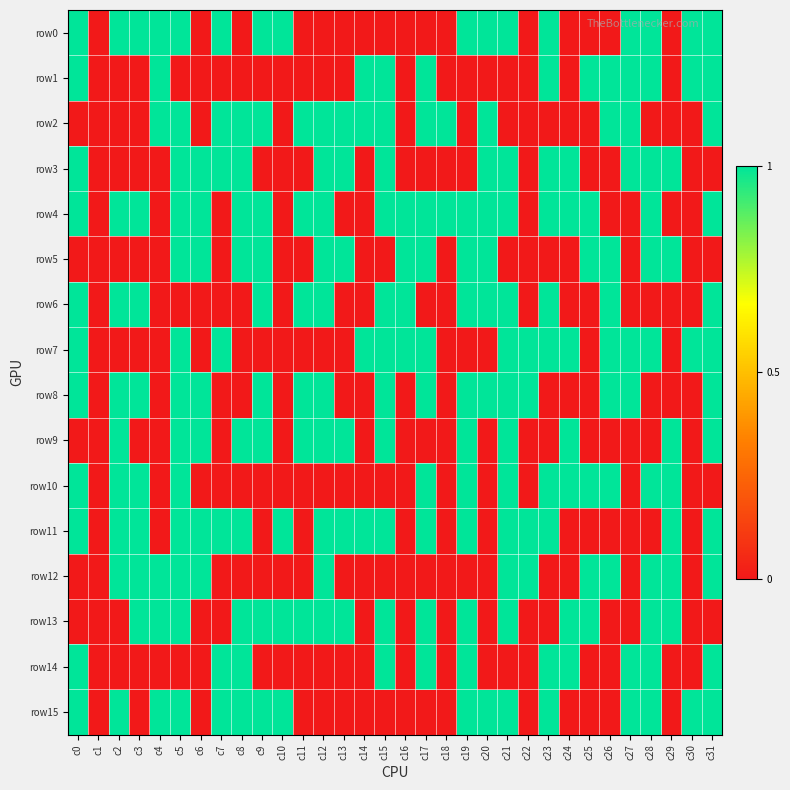

Reading left to right, list all the values displayed in this chart.

row0: c0=1	c1=0	c2=1	c3=1	c4=1	c5=1	c6=0	c7=1	c8=0	c9=1	c10=1	c11=0	c12=0	c13=0	c14=0	c15=0	c16=0	c17=0	c18=0	c19=1	c20=1	c21=1	c22=0	c23=1	c24=0	c25=0	c26=0	c27=1	c28=1	c29=0	c30=1	c31=1
row1: c0=1	c1=0	c2=0	c3=0	c4=1	c5=0	c6=0	c7=0	c8=0	c9=0	c10=0	c11=0	c12=0	c13=0	c14=1	c15=1	c16=0	c17=1	c18=0	c19=0	c20=0	c21=0	c22=0	c23=1	c24=0	c25=1	c26=1	c27=1	c28=1	c29=0	c30=1	c31=1
row2: c0=0	c1=0	c2=0	c3=0	c4=1	c5=1	c6=0	c7=1	c8=1	c9=1	c10=0	c11=1	c12=1	c13=1	c14=1	c15=1	c16=0	c17=1	c18=1	c19=0	c20=1	c21=0	c22=0	c23=0	c24=0	c25=0	c26=1	c27=1	c28=0	c29=0	c30=0	c31=1
row3: c0=1	c1=0	c2=0	c3=0	c4=0	c5=1	c6=1	c7=1	c8=1	c9=0	c10=0	c11=0	c12=1	c13=1	c14=0	c15=1	c16=0	c17=0	c18=0	c19=0	c20=1	c21=1	c22=0	c23=1	c24=1	c25=0	c26=0	c27=1	c28=1	c29=1	c30=0	c31=0
row4: c0=1	c1=0	c2=1	c3=1	c4=0	c5=1	c6=1	c7=0	c8=1	c9=1	c10=0	c11=1	c12=1	c13=0	c14=0	c15=1	c16=1	c17=1	c18=1	c19=1	c20=1	c21=1	c22=0	c23=1	c24=1	c25=1	c26=0	c27=0	c28=1	c29=0	c30=0	c31=1
row5: c0=0	c1=0	c2=0	c3=0	c4=0	c5=1	c6=1	c7=0	c8=1	c9=1	c10=0	c11=0	c12=1	c13=1	c14=0	c15=0	c16=1	c17=1	c18=0	c19=1	c20=1	c21=0	c22=0	c23=0	c24=0	c25=1	c26=1	c27=0	c28=1	c29=1	c30=0	c31=0
row6: c0=1	c1=0	c2=1	c3=1	c4=0	c5=0	c6=0	c7=0	c8=0	c9=1	c10=0	c11=1	c12=1	c13=0	c14=0	c15=1	c16=1	c17=0	c18=0	c19=1	c20=1	c21=1	c22=0	c23=1	c24=0	c25=0	c26=1	c27=0	c28=0	c29=0	c30=0	c31=1
row7: c0=1	c1=0	c2=0	c3=0	c4=0	c5=1	c6=0	c7=1	c8=0	c9=0	c10=0	c11=0	c12=0	c13=0	c14=1	c15=1	c16=1	c17=1	c18=0	c19=0	c20=0	c21=1	c22=1	c23=1	c24=1	c25=0	c26=1	c27=1	c28=1	c29=0	c30=1	c31=1
row8: c0=1	c1=0	c2=1	c3=1	c4=0	c5=1	c6=1	c7=0	c8=0	c9=1	c10=0	c11=1	c12=1	c13=0	c14=0	c15=1	c16=0	c17=1	c18=0	c19=1	c20=1	c21=1	c22=1	c23=0	c24=0	c25=0	c26=1	c27=1	c28=0	c29=0	c30=0	c31=1
row9: c0=0	c1=0	c2=1	c3=0	c4=0	c5=1	c6=1	c7=0	c8=1	c9=1	c10=0	c11=1	c12=1	c13=1	c14=0	c15=1	c16=0	c17=0	c18=0	c19=1	c20=0	c21=1	c22=0	c23=0	c24=1	c25=0	c26=0	c27=0	c28=0	c29=1	c30=0	c31=1
row10: c0=1	c1=0	c2=1	c3=1	c4=0	c5=1	c6=0	c7=0	c8=0	c9=0	c10=0	c11=0	c12=0	c13=0	c14=0	c15=0	c16=0	c17=1	c18=0	c19=1	c20=0	c21=1	c22=0	c23=1	c24=1	c25=1	c26=1	c27=0	c28=1	c29=1	c30=0	c31=0
row11: c0=1	c1=0	c2=1	c3=1	c4=0	c5=1	c6=1	c7=1	c8=1	c9=0	c10=1	c11=0	c12=1	c13=1	c14=1	c15=1	c16=0	c17=1	c18=0	c19=1	c20=0	c21=1	c22=1	c23=1	c24=0	c25=0	c26=0	c27=0	c28=0	c29=1	c30=0	c31=1
row12: c0=0	c1=0	c2=1	c3=1	c4=1	c5=1	c6=1	c7=0	c8=0	c9=0	c10=0	c11=0	c12=1	c13=0	c14=0	c15=0	c16=0	c17=0	c18=0	c19=0	c20=0	c21=1	c22=1	c23=0	c24=0	c25=1	c26=1	c27=0	c28=1	c29=1	c30=0	c31=1
row13: c0=0	c1=0	c2=0	c3=1	c4=1	c5=1	c6=0	c7=0	c8=1	c9=1	c10=1	c11=1	c12=1	c13=1	c14=0	c15=1	c16=0	c17=1	c18=0	c19=1	c20=0	c21=1	c22=0	c23=0	c24=1	c25=1	c26=0	c27=0	c28=1	c29=1	c30=0	c31=0
row14: c0=1	c1=0	c2=0	c3=0	c4=0	c5=0	c6=0	c7=1	c8=1	c9=0	c10=0	c11=0	c12=0	c13=0	c14=0	c15=1	c16=0	c17=1	c18=0	c19=1	c20=0	c21=0	c22=0	c23=1	c24=1	c25=0	c26=0	c27=1	c28=1	c29=0	c30=0	c31=1
row15: c0=1	c1=0	c2=1	c3=0	c4=1	c5=1	c6=0	c7=1	c8=1	c9=1	c10=1	c11=0	c12=0	c13=0	c14=0	c15=0	c16=0	c17=0	c18=0	c19=1	c20=1	c21=1	c22=0	c23=1	c24=0	c25=0	c26=0	c27=1	c28=1	c29=0	c30=1	c31=1